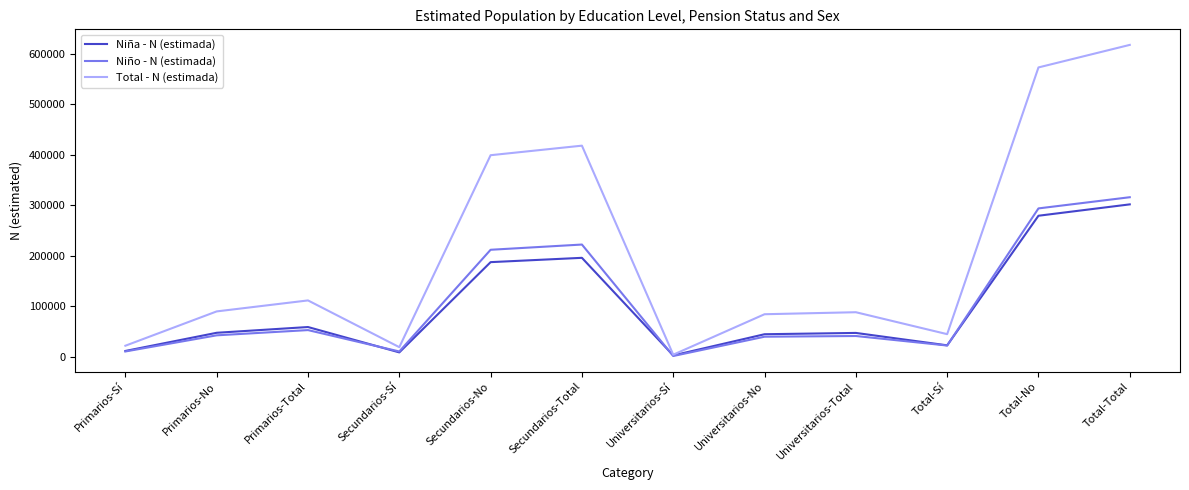

Which series has the widest spread of values?

Total - N (estimada)